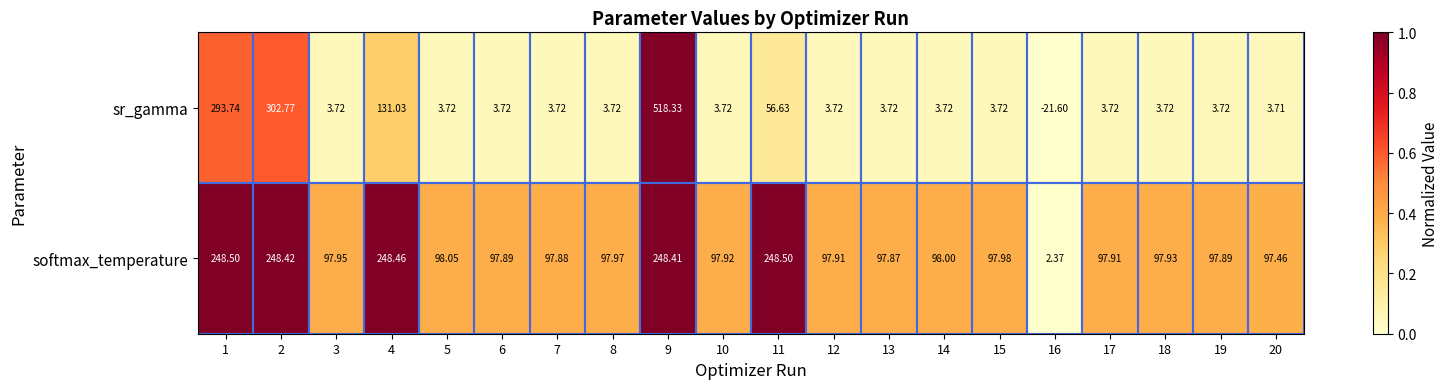

What is the spread (max minus min) of values at 19?

94.2